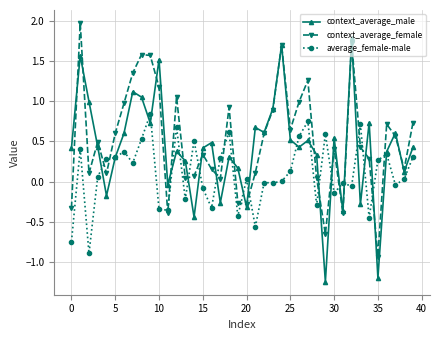

What is the difference between the second highest and minimum values in the context_average_female series?

2.7